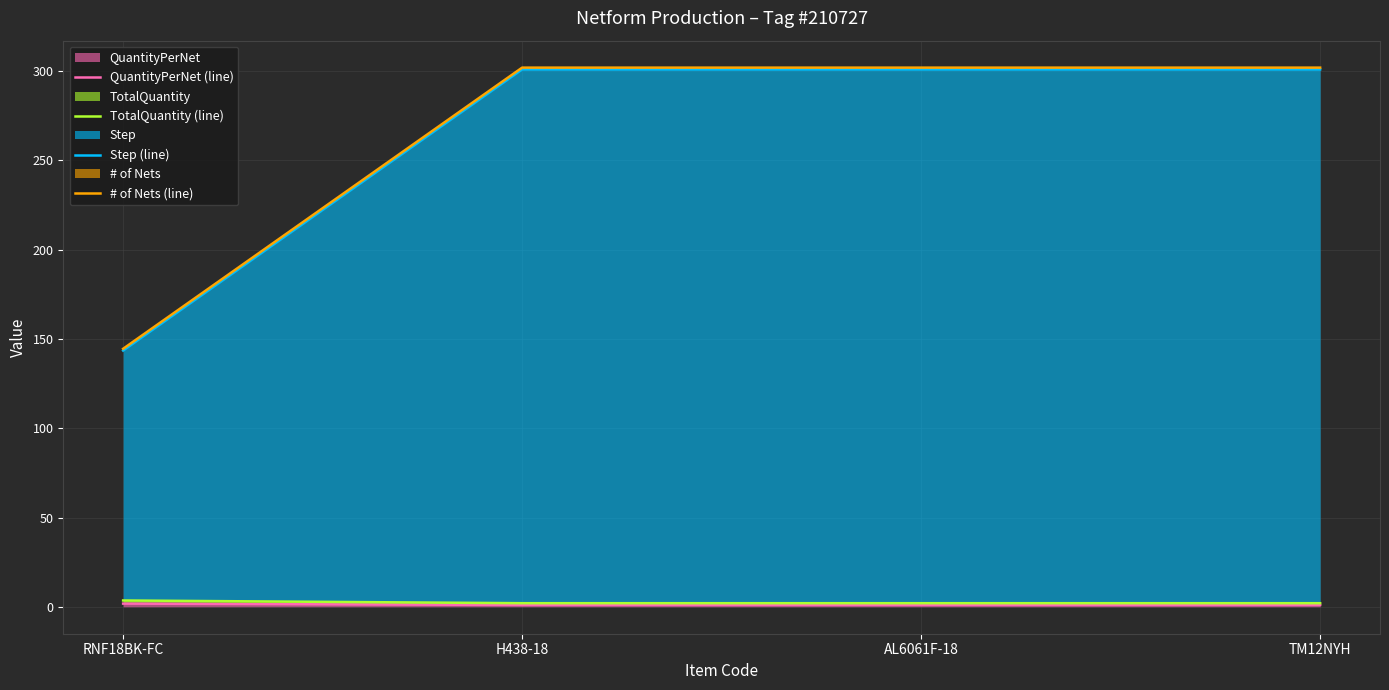

What is the difference between the highest and lowest values at AL6061F-18?

301.0